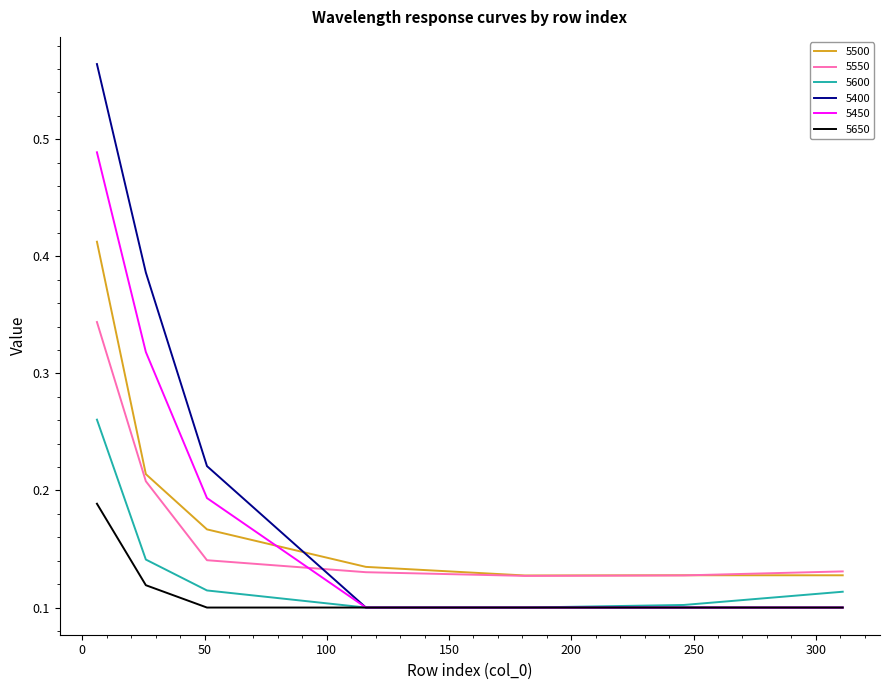

Which series has the largest range (max minus min)?

5400